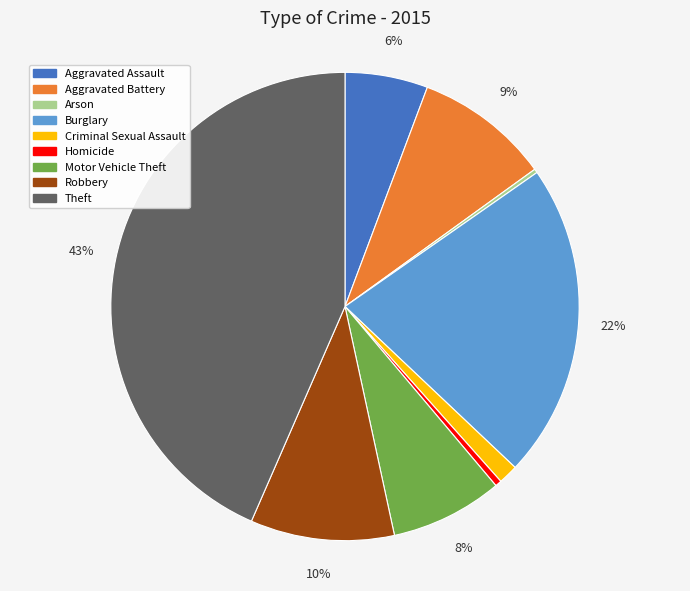

What percentage is the Motor Vehicle Theft slice, to the nearest percent?

8%